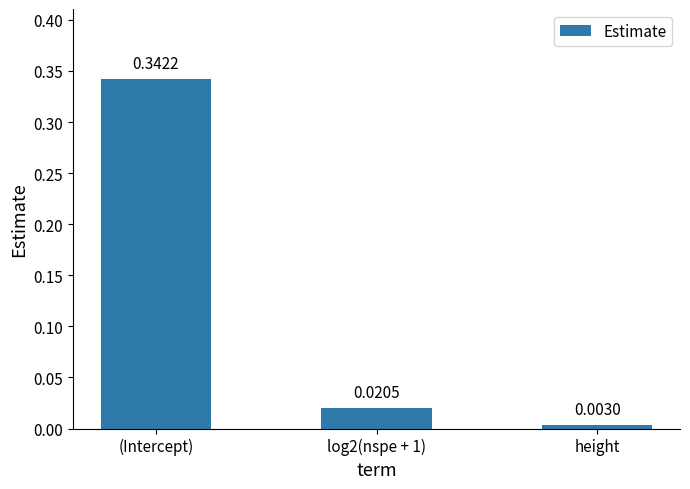

Rank the categories by value from highest to lowest.

(Intercept), log2(nspe + 1), height